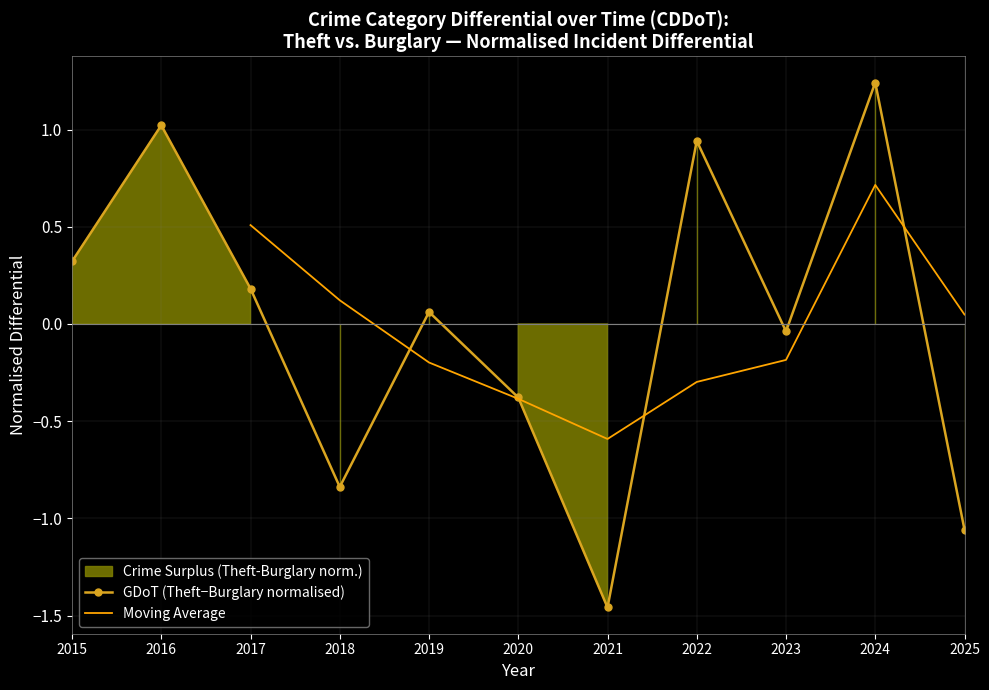

At which category is the sum across all series the highest?

2024